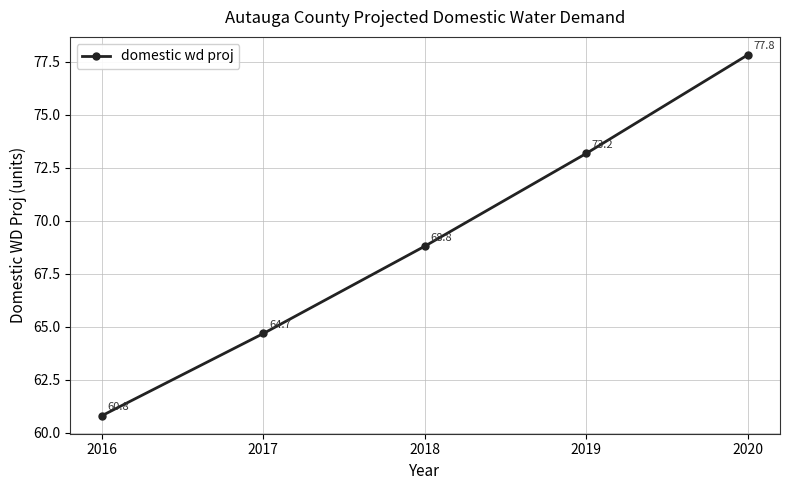

How many lines are shown in the chart?

1